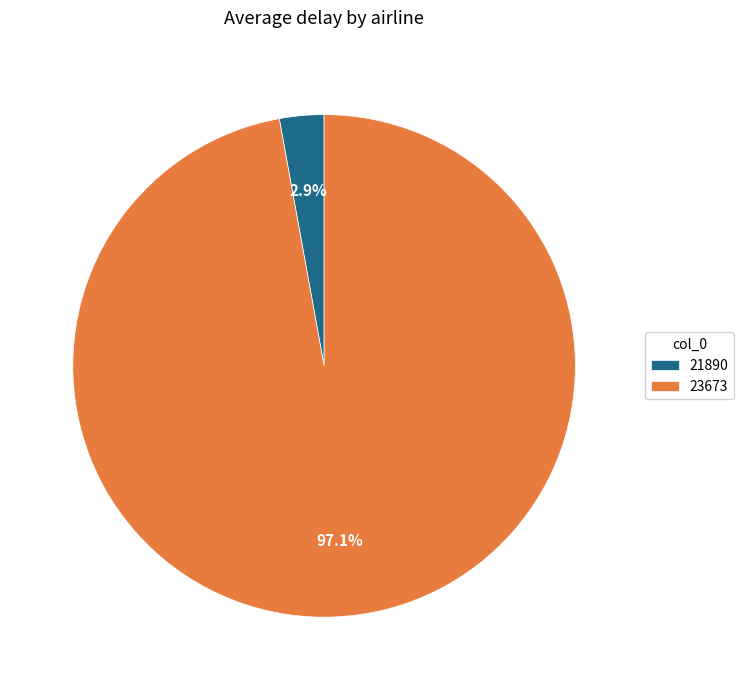

Does 21890 account for over 50% of the chart?

No